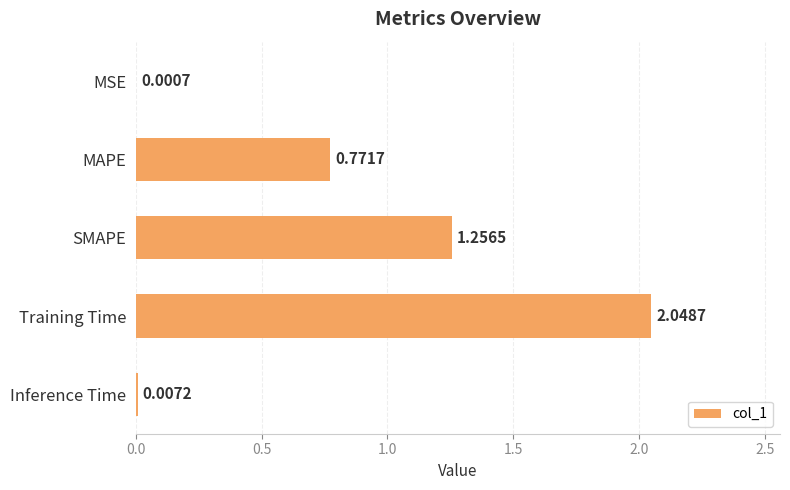

Between MSE and MAPE, which is larger?

MAPE